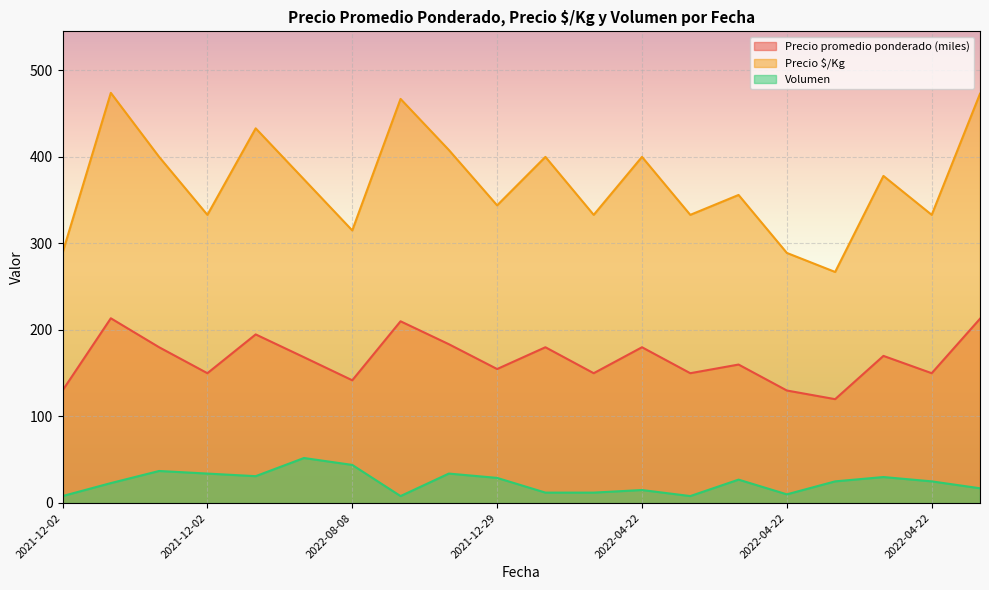

At how many categories does at least one series exceed 466?

3